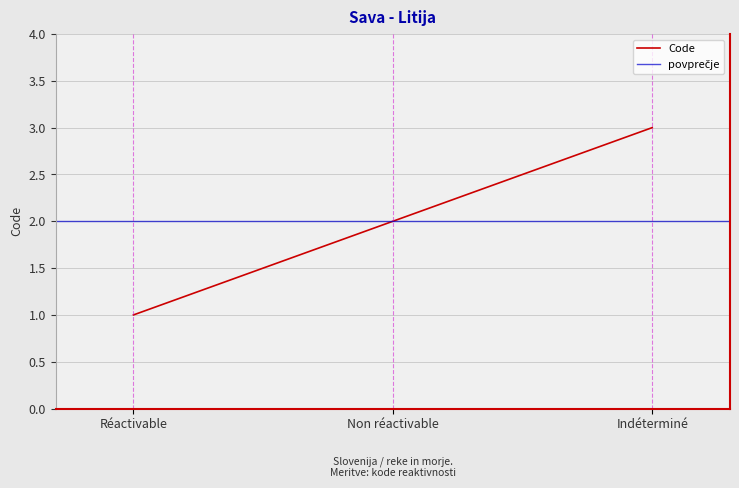

What is the label of the 2nd point from the left?

Non réactivable